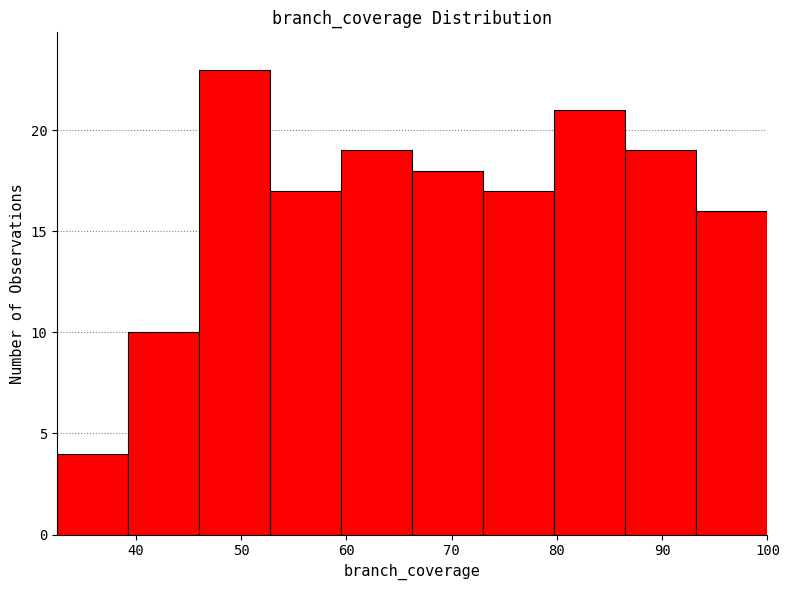

Reading left to right, list every bar in this chart as the range it spans on the x-axis followed by its height. Neither the bar edges nor the heights are printed on the chart, so give them approximately, as read against the axes.

33 to 39: 4
39 to 46: 10
46 to 53: 23
53 to 60: 17
60 to 66: 19
66 to 73: 18
73 to 80: 17
80 to 87: 21
87 to 93: 19
93 to 100: 16